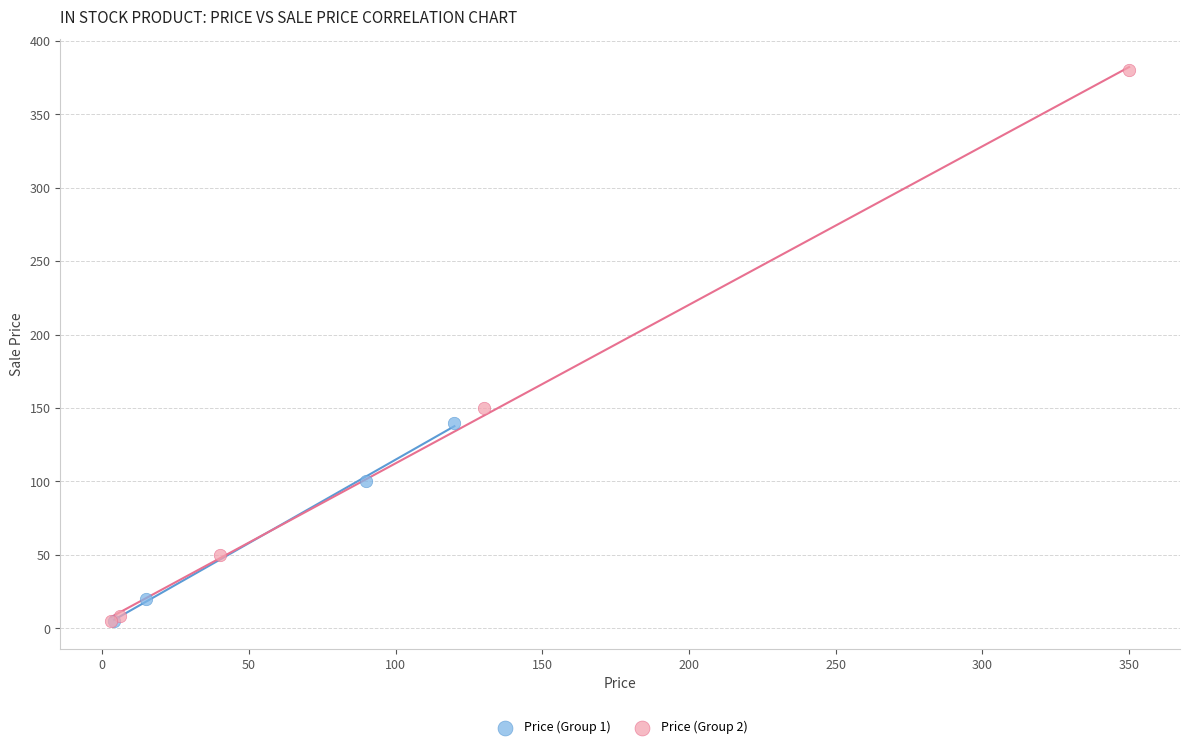

Which series contains the highest Y value?

Price (Group 2)